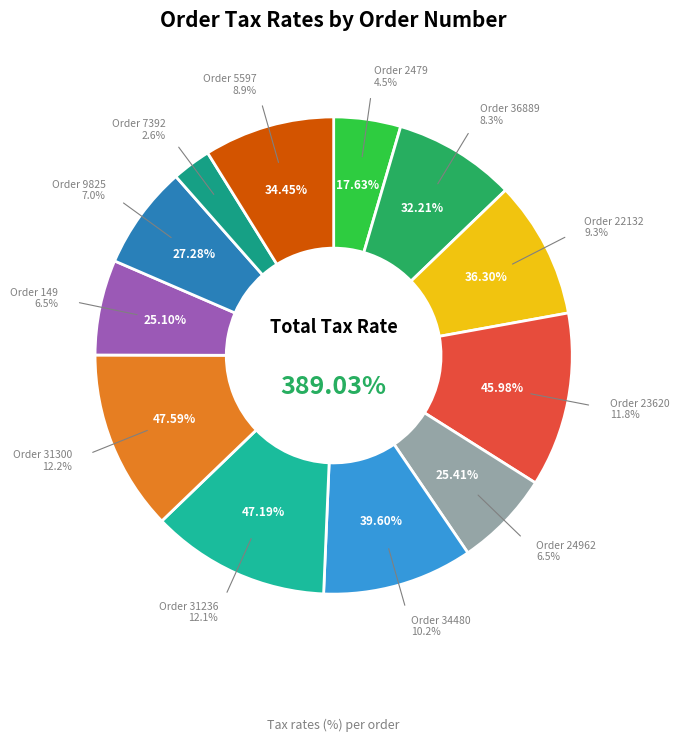

Is it true that 22132 is 16% of the pie?

False